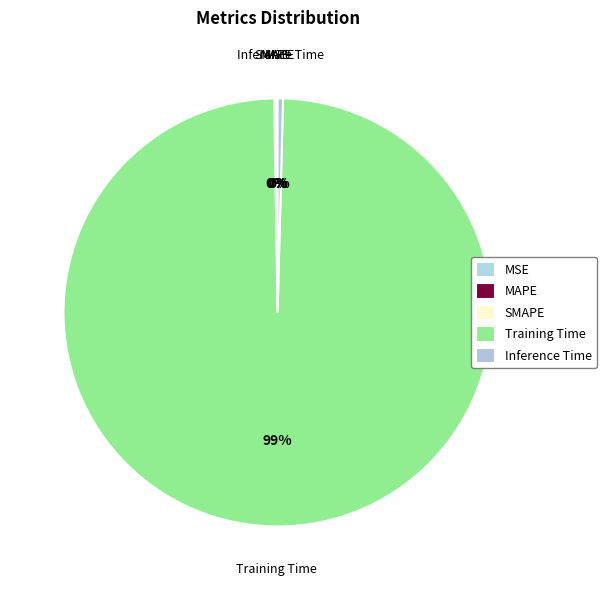

What portion of the pie excludes MSE?

100.0%